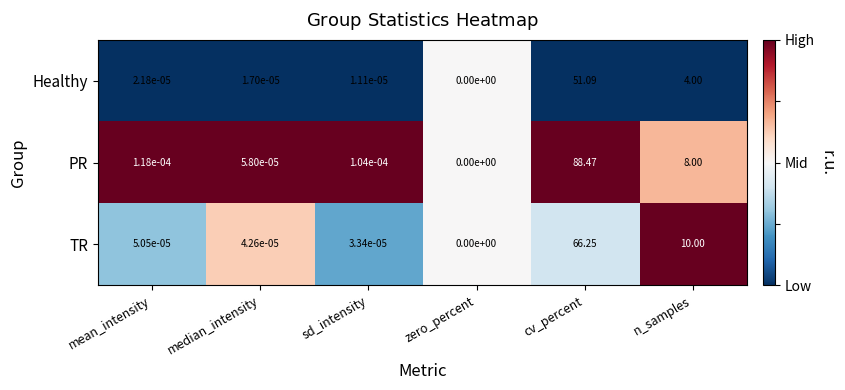

At which category is the sum across all series the highest?

cv_percent